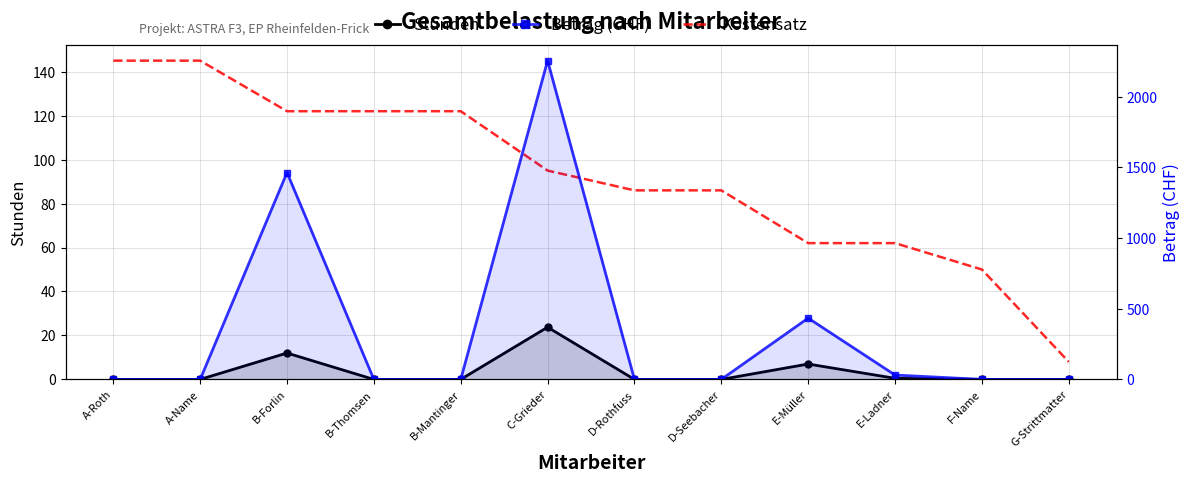

How many positive values does the Betrag series have?

4